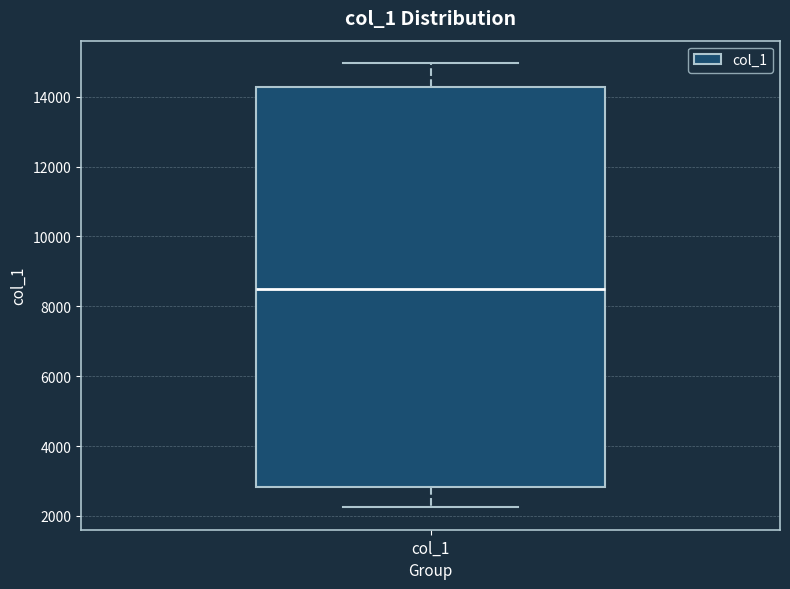

Read this box plot against the y-axis: the position of the median line, the range covered by the box, and the ends of both whiskers. The values are not printed on the chart, so give them approximately, as read against the axis.

median 8600, box 2800 to 14200, whiskers 2200 to 15000